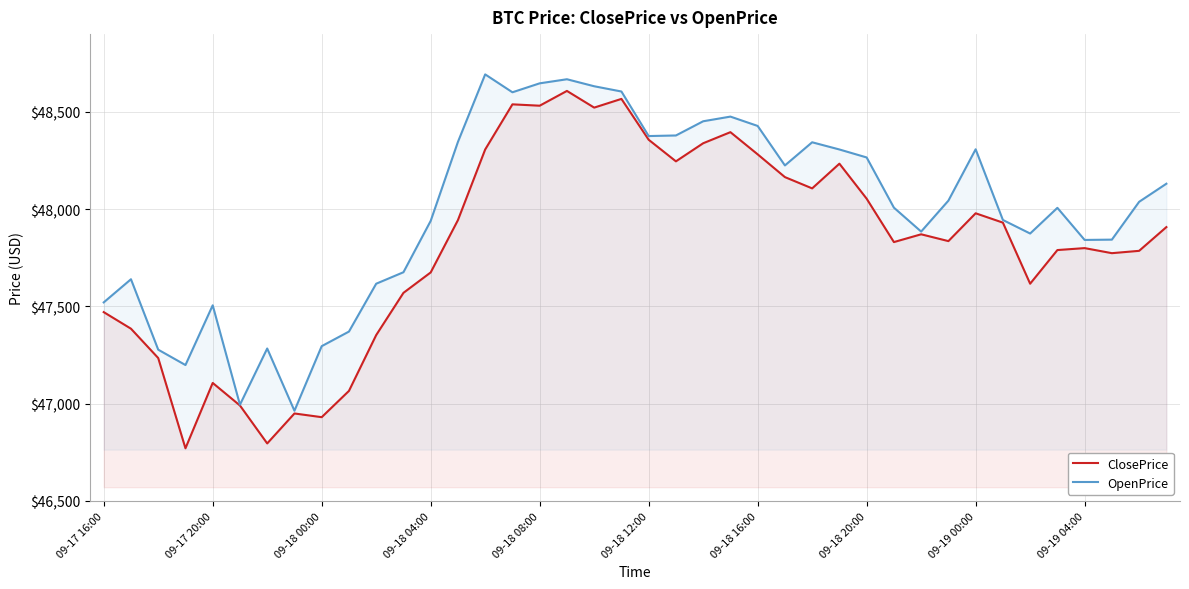

What is the difference between the second highest and second lowest values in the OpenPrice series?

1673.0